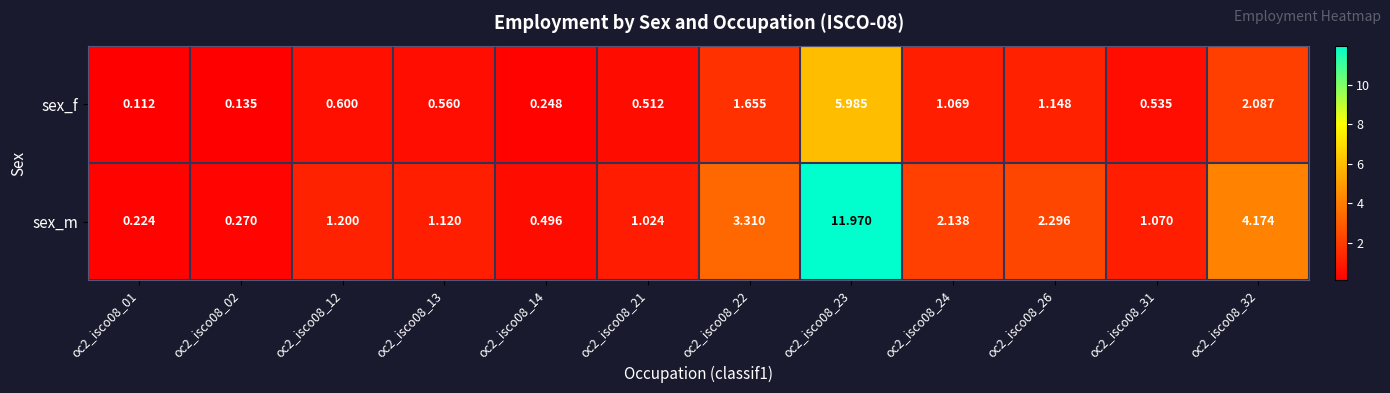

Is the value of sex_m at oc2_isco08_12 greater than the value of sex_f at oc2_isco08_01?

Yes